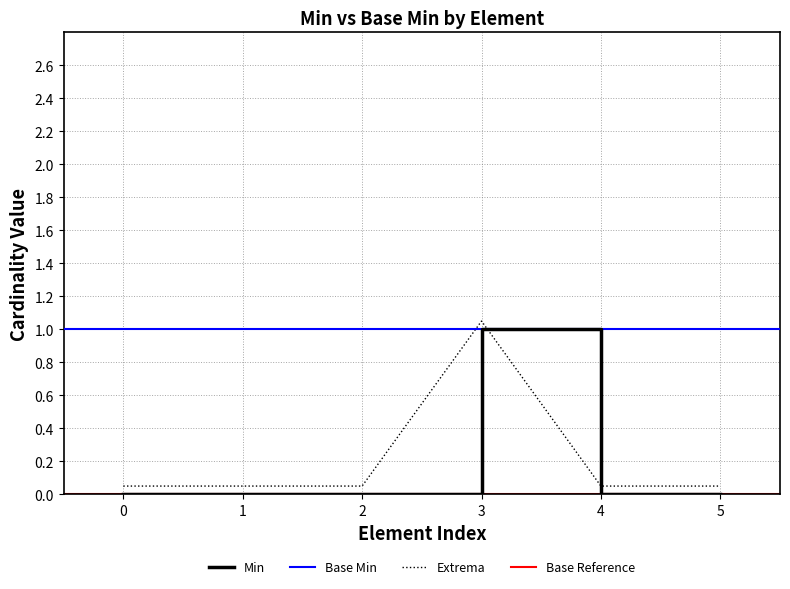

True or false: Min and Extrema intersect in this chart.

False